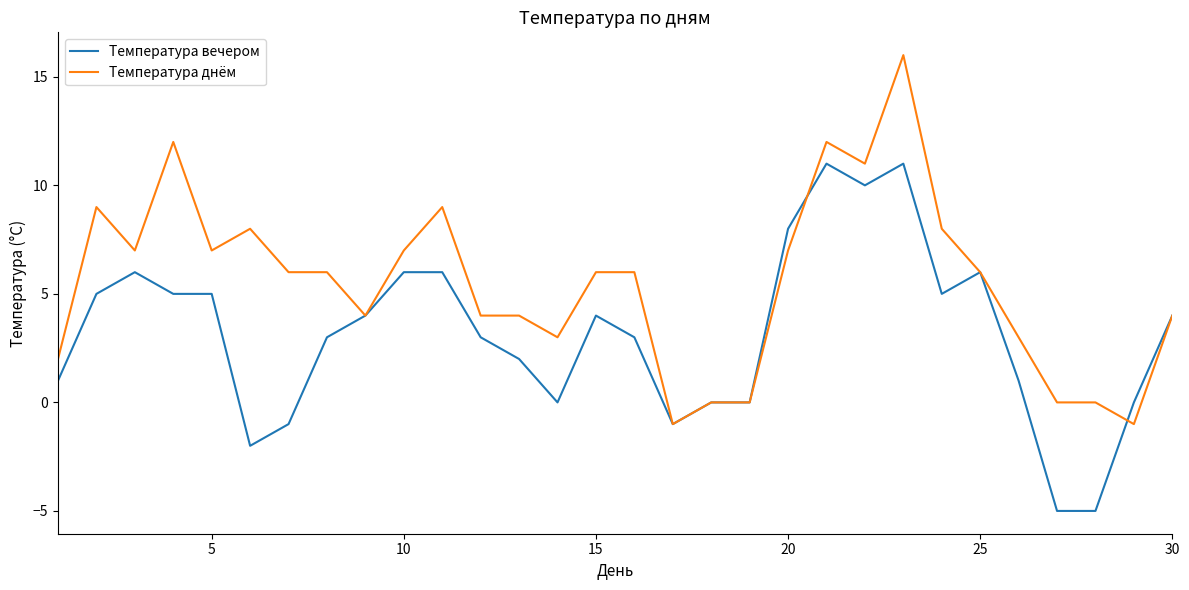

What is the difference between the maximum and minimum values in the Температура днём series?

17